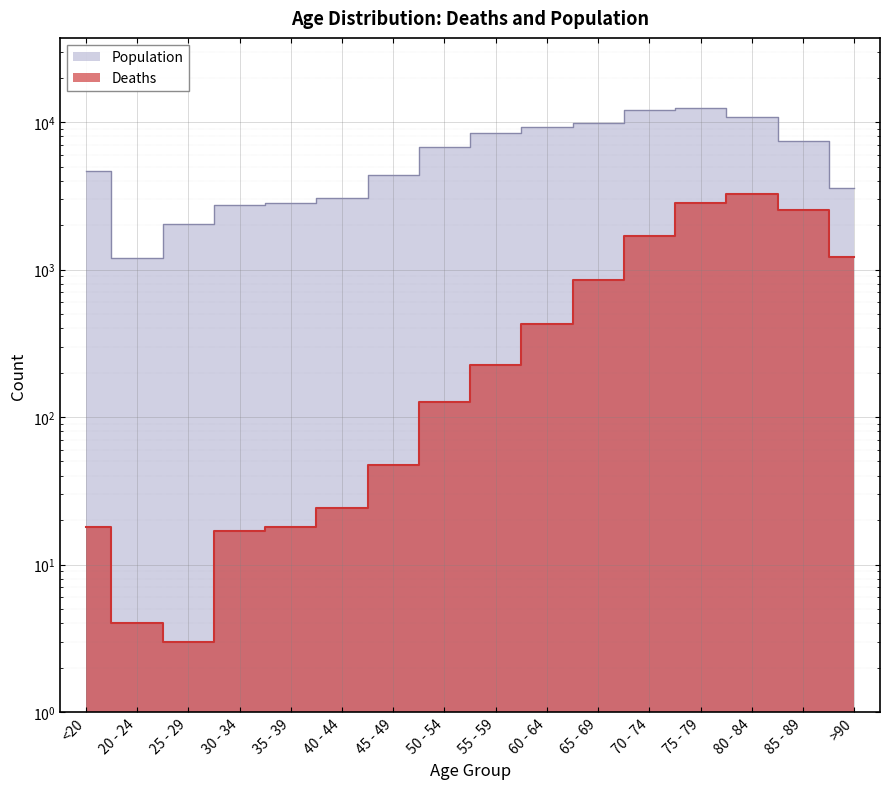

What is the maximum value for Population?

12434